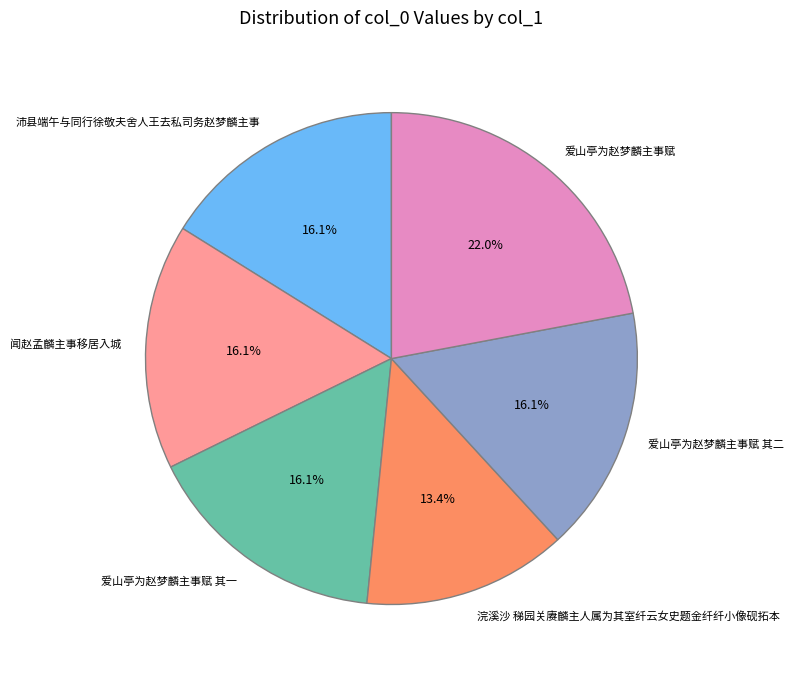

How many segments does this pie chart have?

6